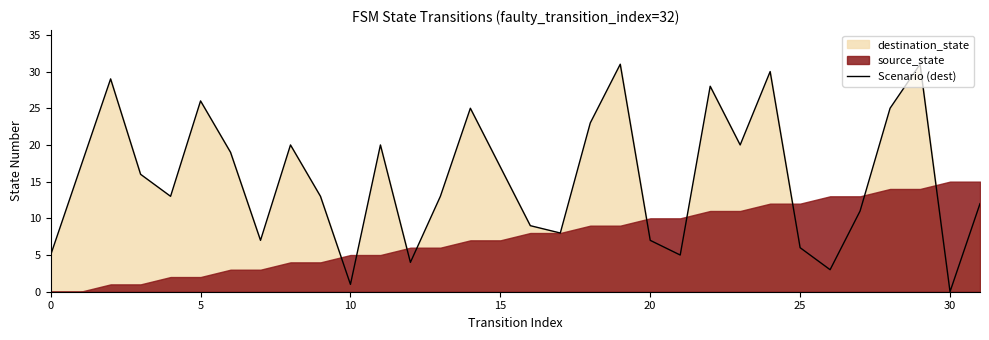

What is the greatest value displayed?

31